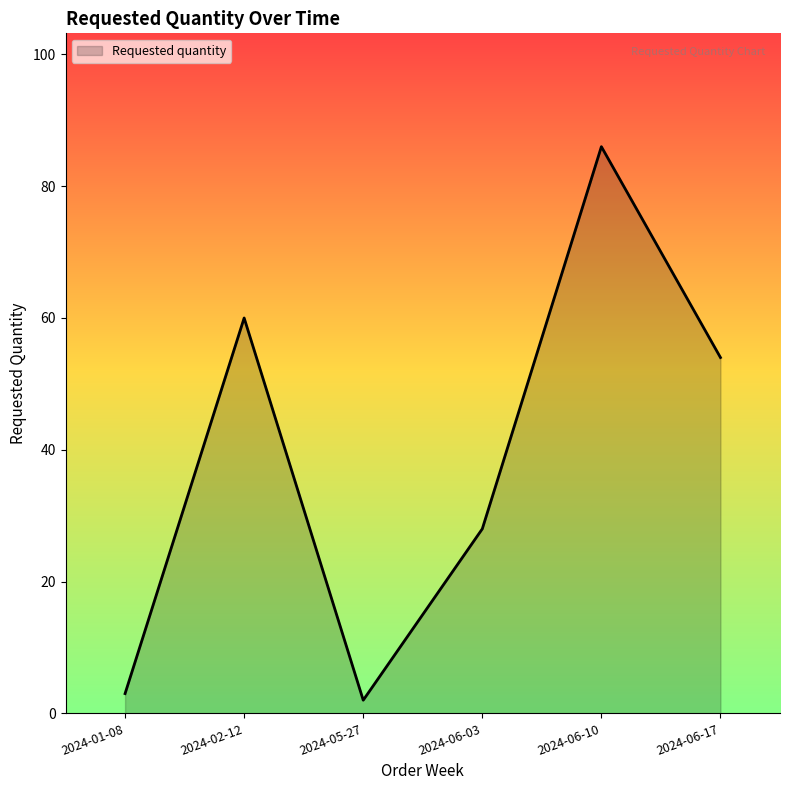

Read the value at 2024-02-12, to the nearest 10.

60